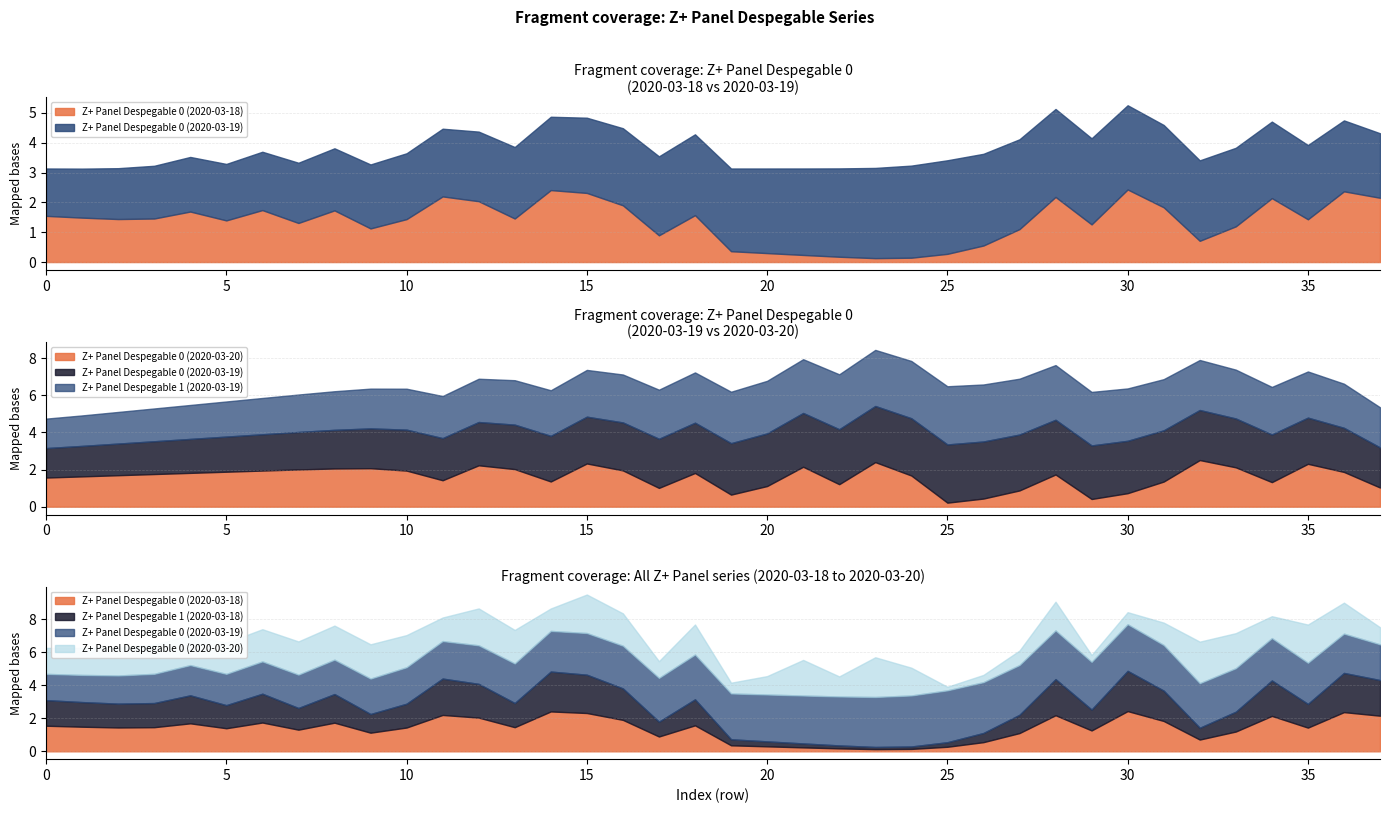

Which series changed the most between 12 and 22?

Z+ Panel Despegable 0 (2020-03-18)